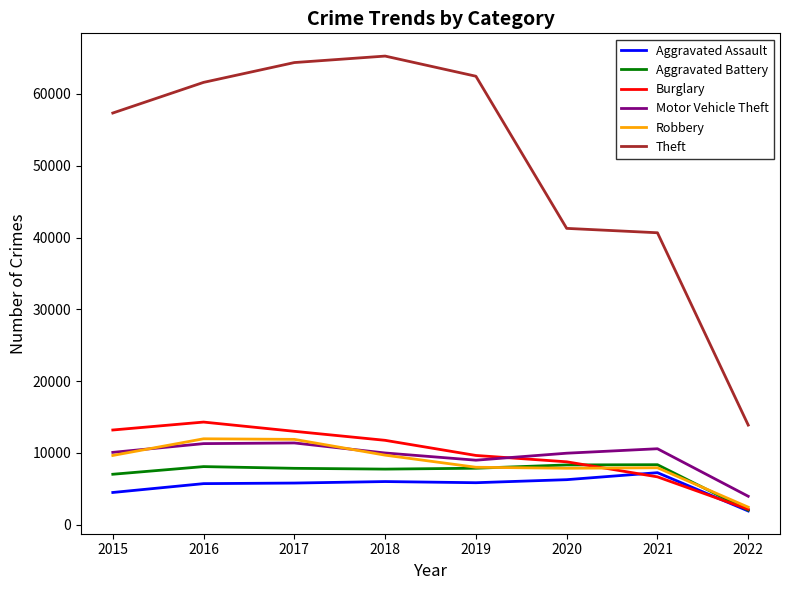

What is the total value across all series at 2015?

101735